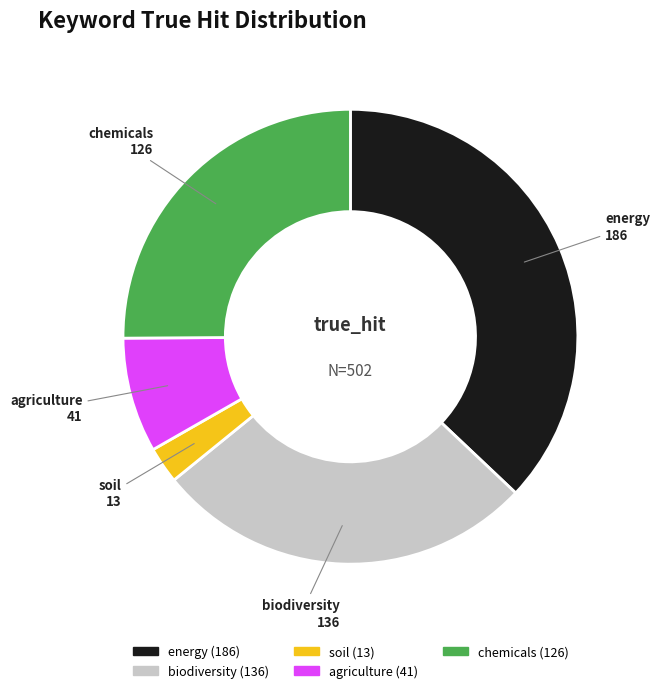

Does energy account for over 50% of the chart?

No